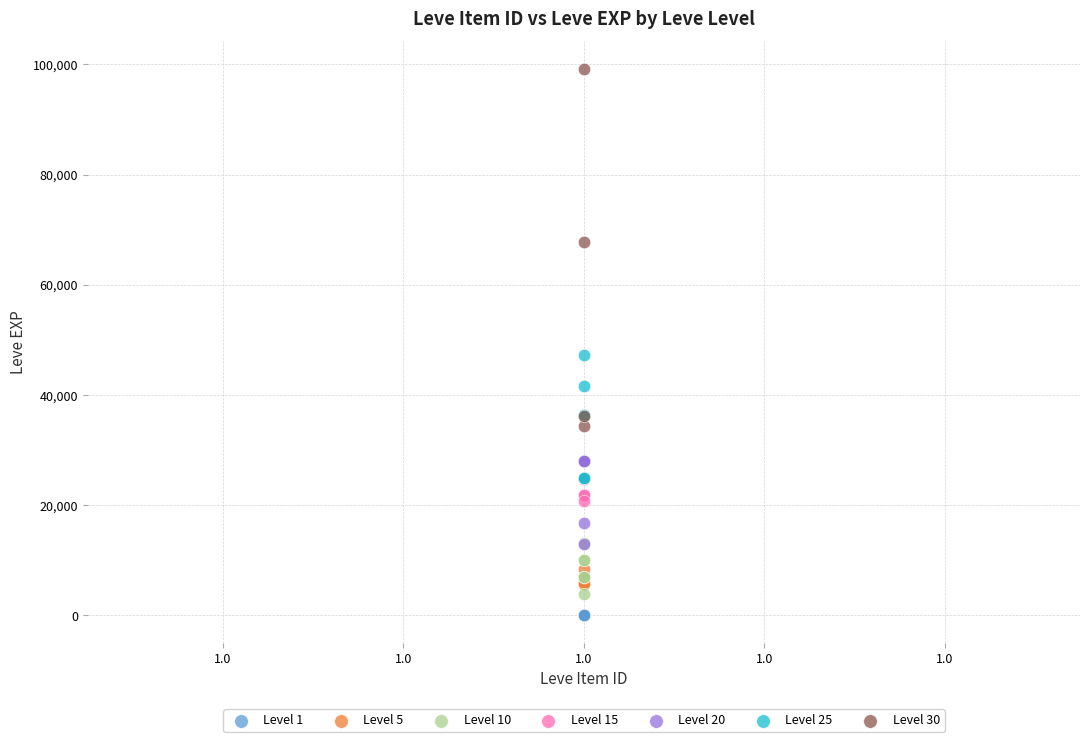

Which series contains the lowest Y value?

Level 1